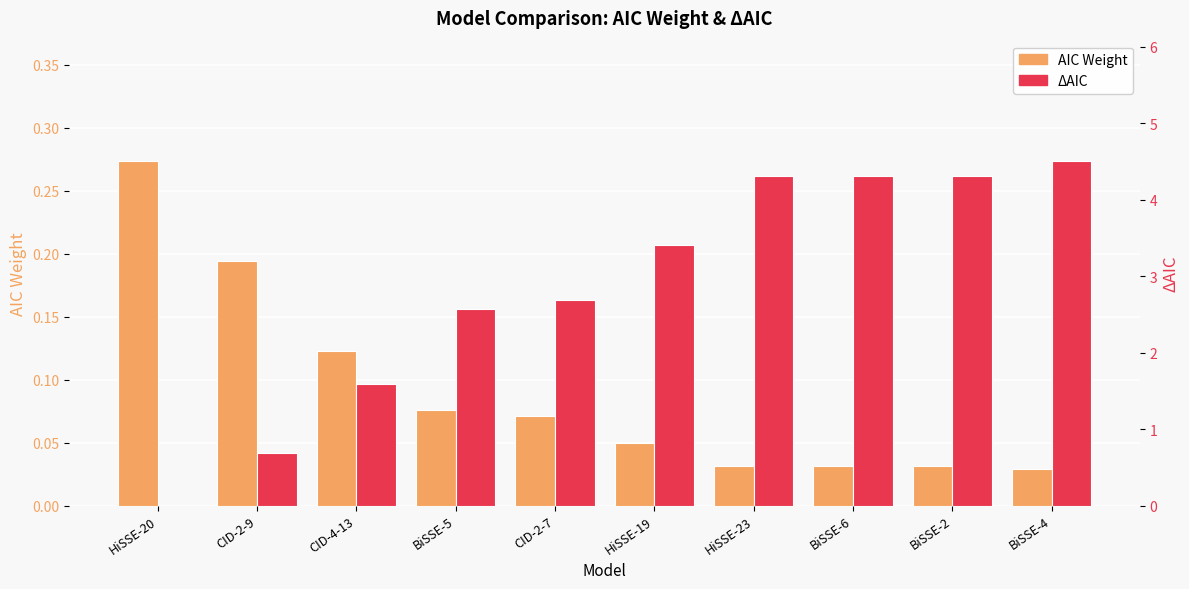

At how many categories does at least one series exceed 3?

5